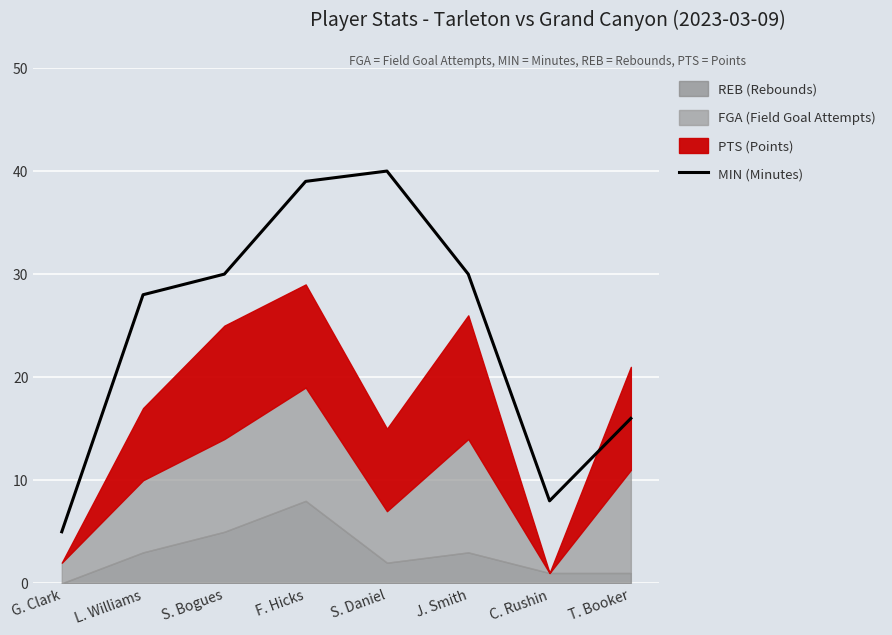

Rank the categories by value from highest to lowest.

S. Daniel, F. Hicks, S. Bogues, J. Smith, L. Williams, T. Booker, C. Rushin, G. Clark